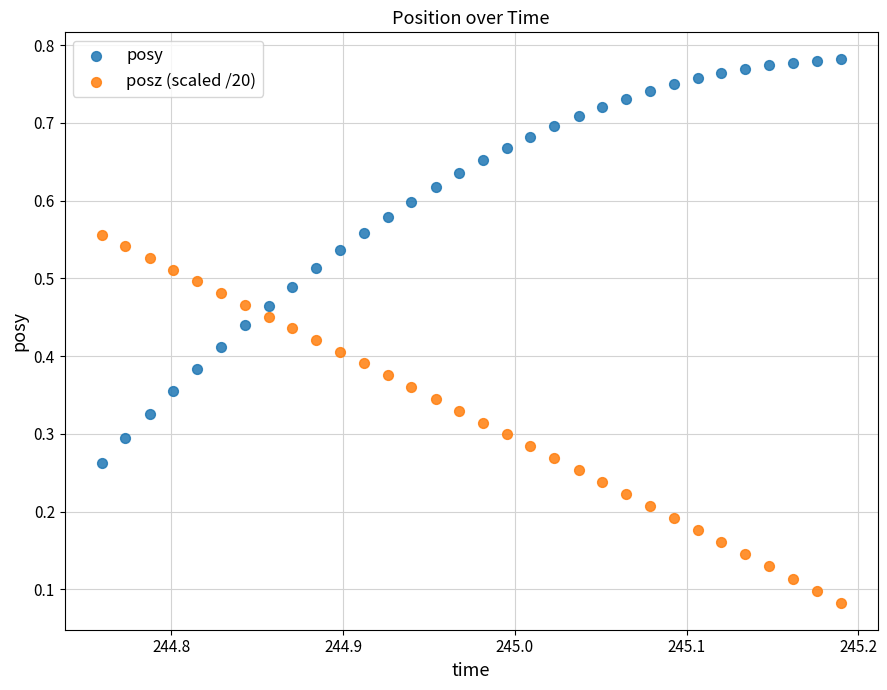

Which series contains the lowest Y value?

posz (scaled /20)